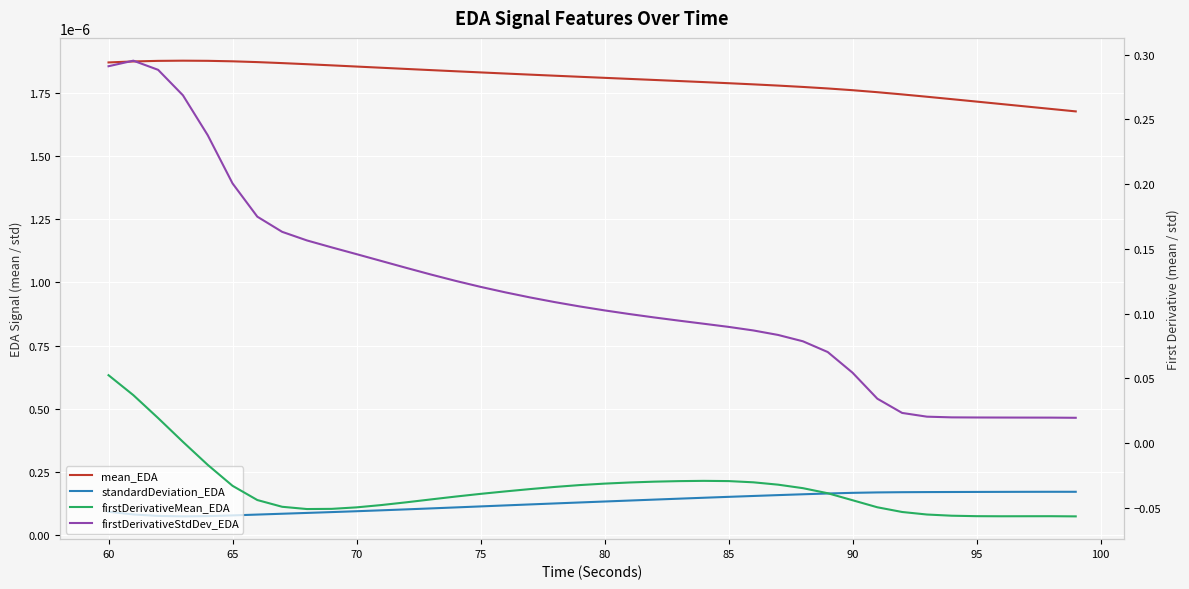

Rank the series at 70 from lowest to highest value.

firstDerivativeMean_EDA, standardDeviation_EDA, mean_EDA, firstDerivativeStdDev_EDA